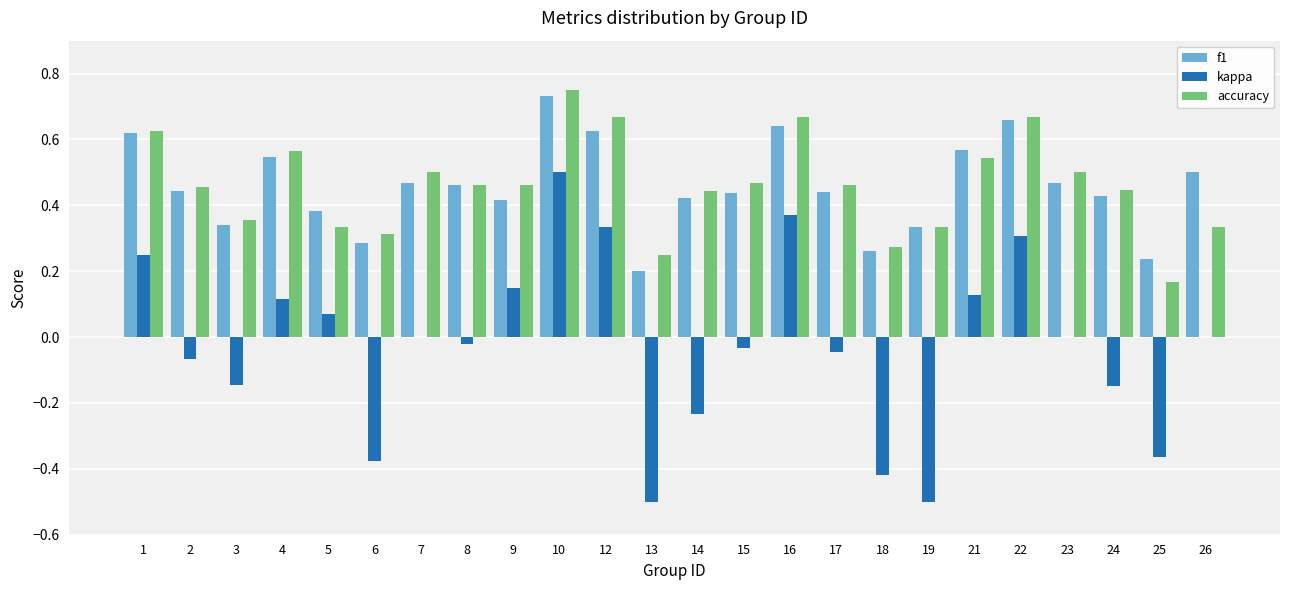

What are all the series names shown in the legend?

f1, kappa, accuracy